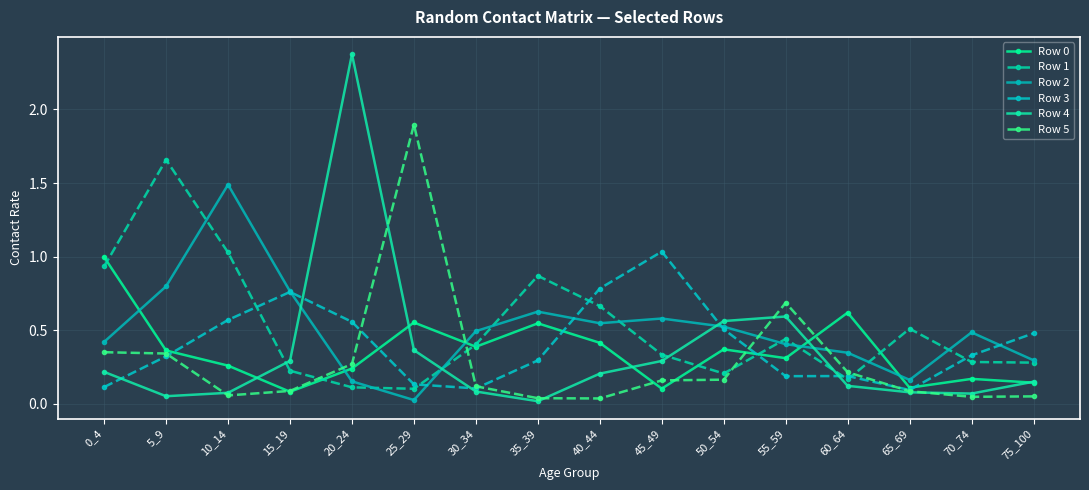

True or false: Row 0 has a value of 0.3 at 10_14.

False